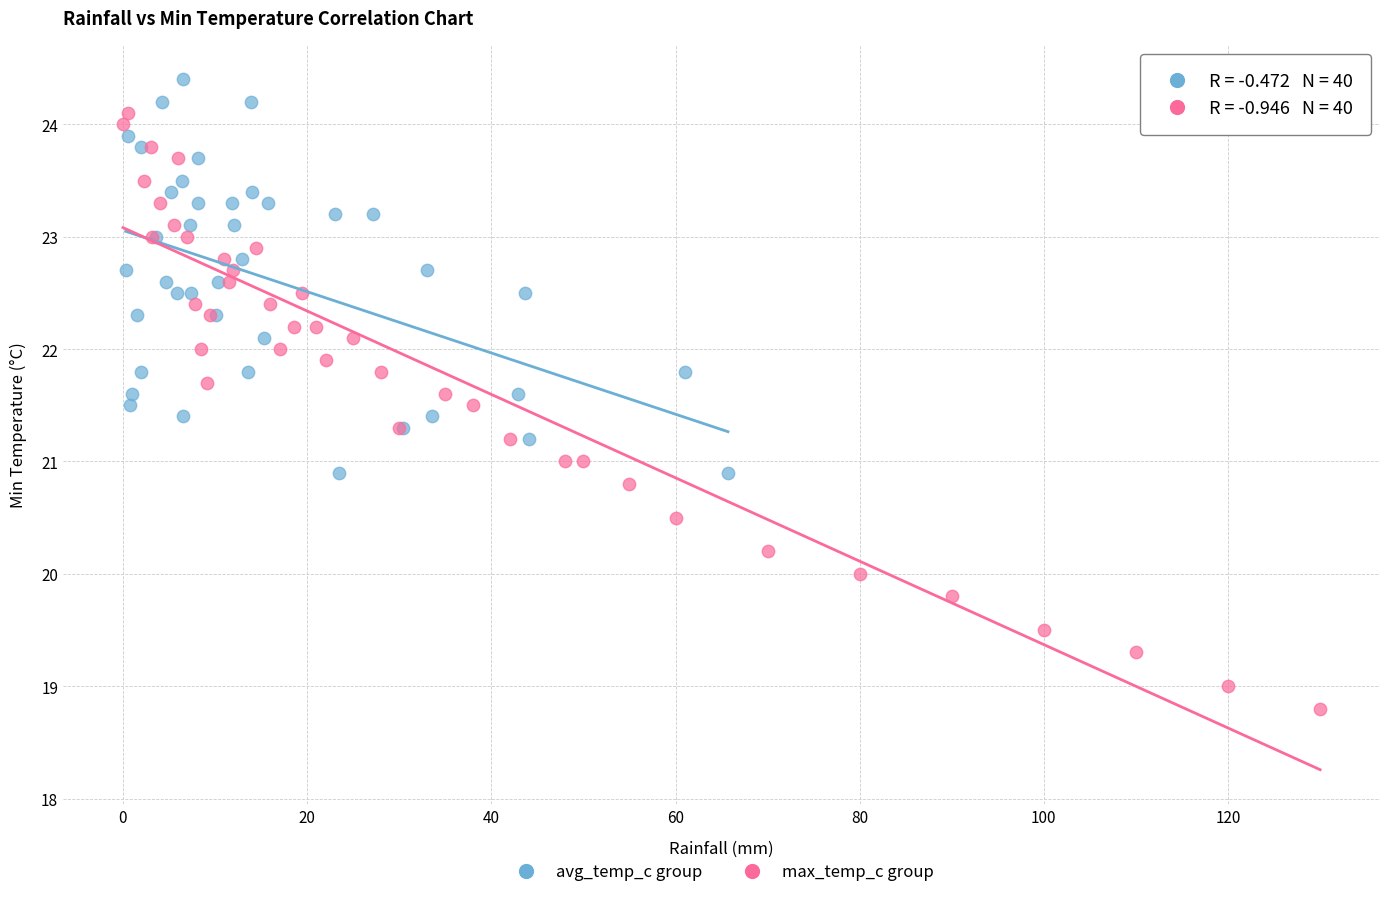

What are all the series names shown in the legend?

avg_temp_c group, max_temp_c group